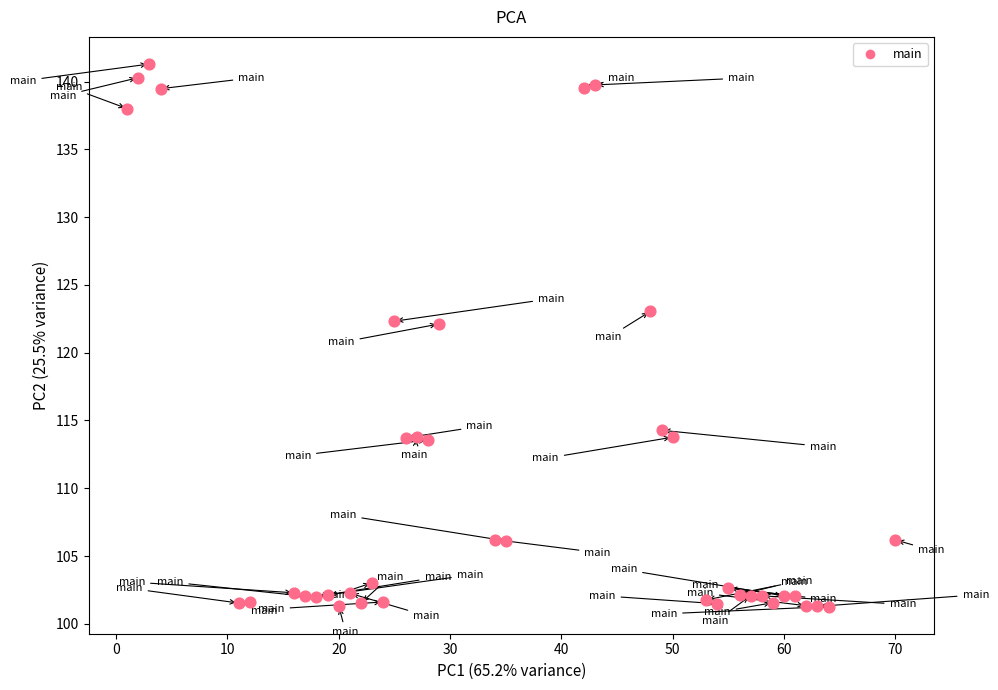

What is the range of Y values (max minus min)?

40.0